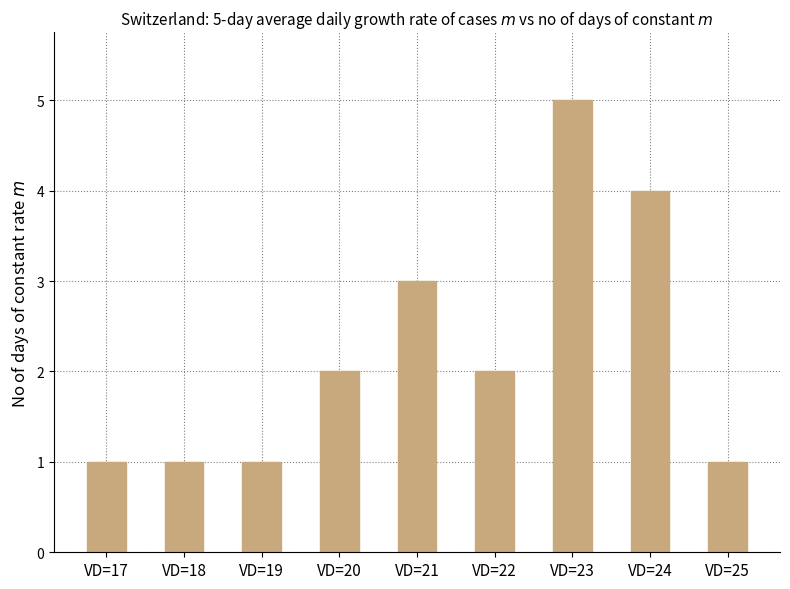

Count the values in the range 1 to 3.

7